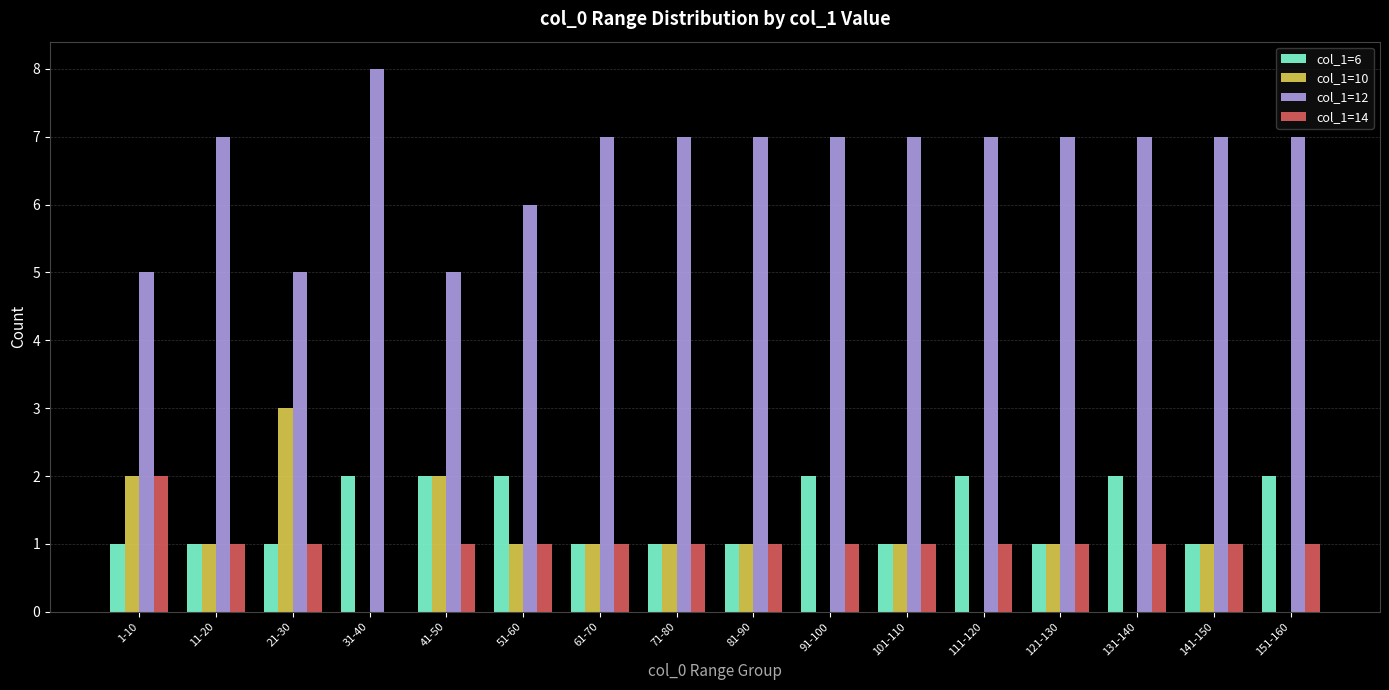

Which series has the largest total across all categories?

col_1=12